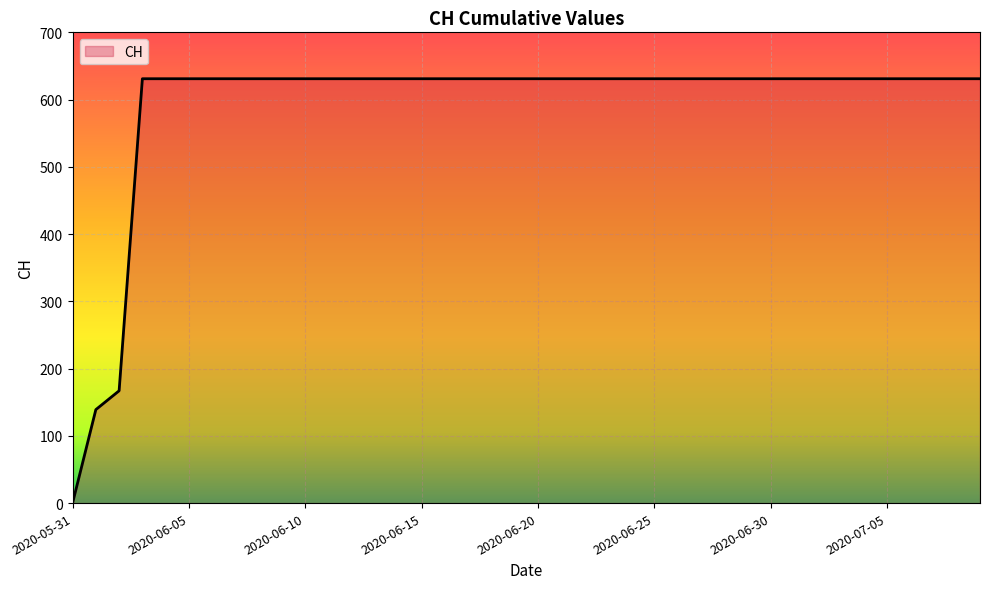

How many positive values are there?

39